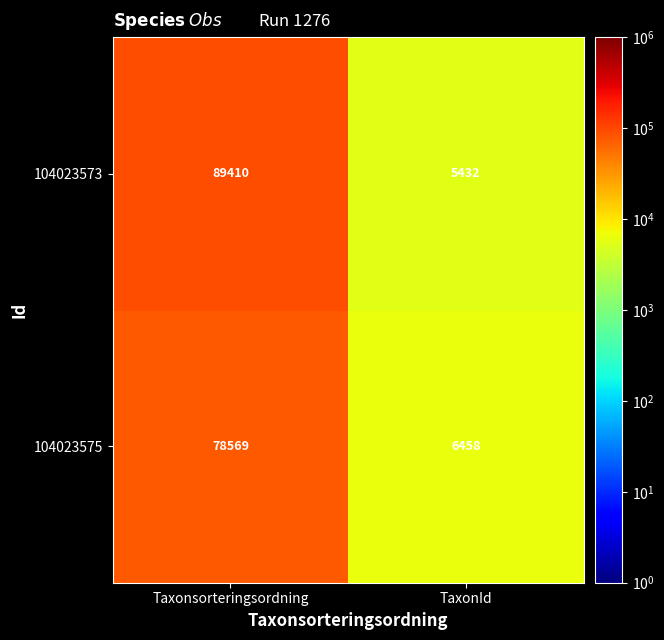

At which label is 104023575 closest to 42513?

TaxonId